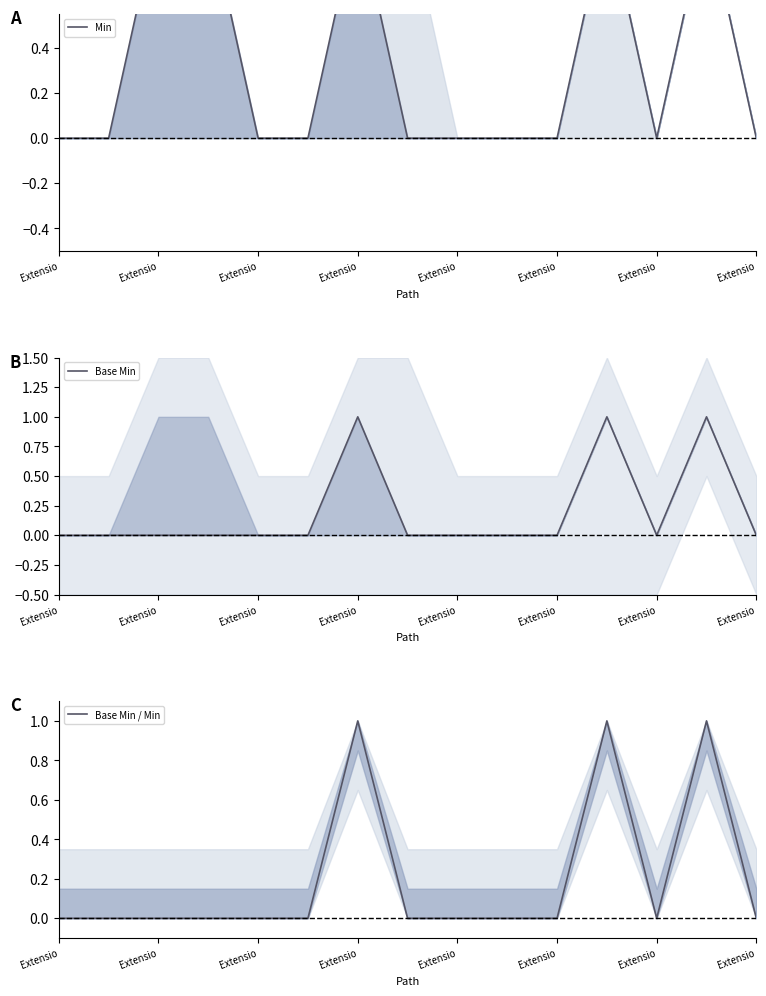

Is this an area chart (filled region under the line)?

No